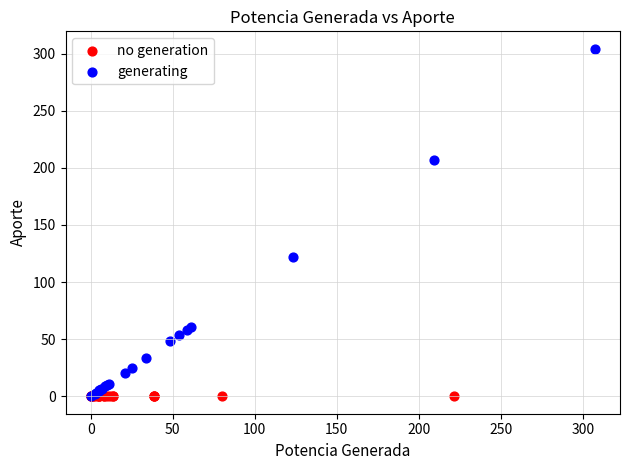

Which series reaches the maximum Y coordinate?

generating